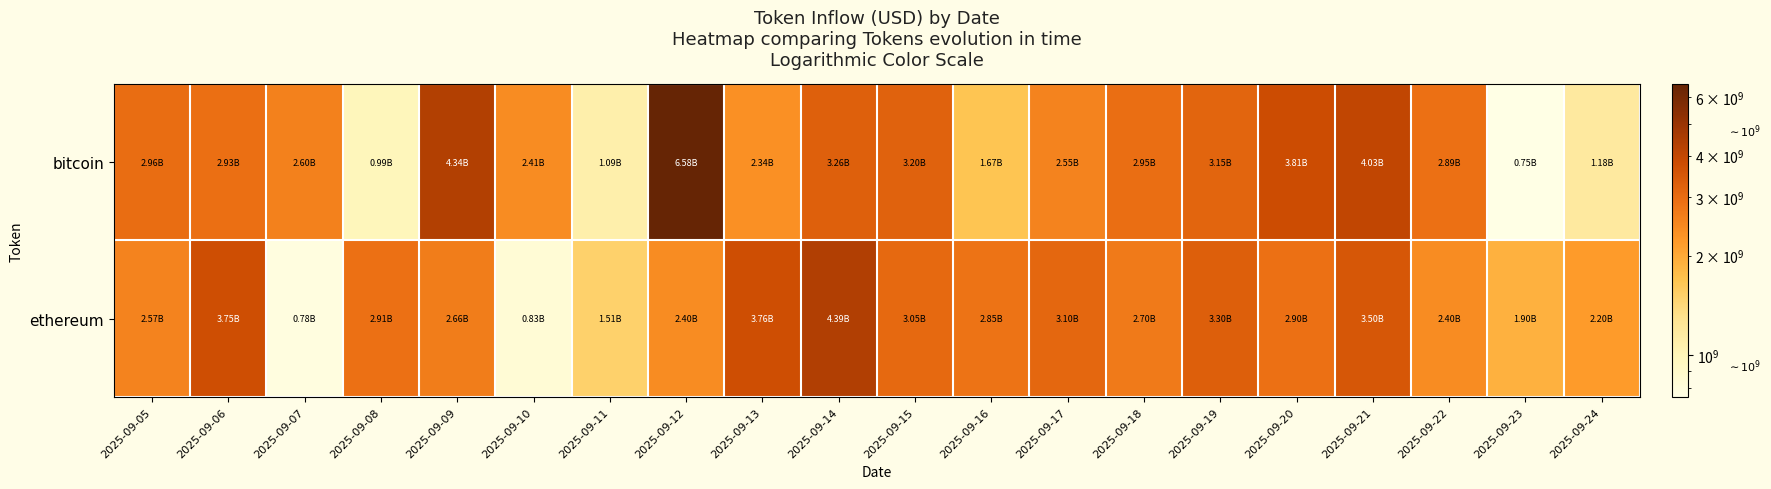

At which category is the sum across all series the highest?

2025-09-12